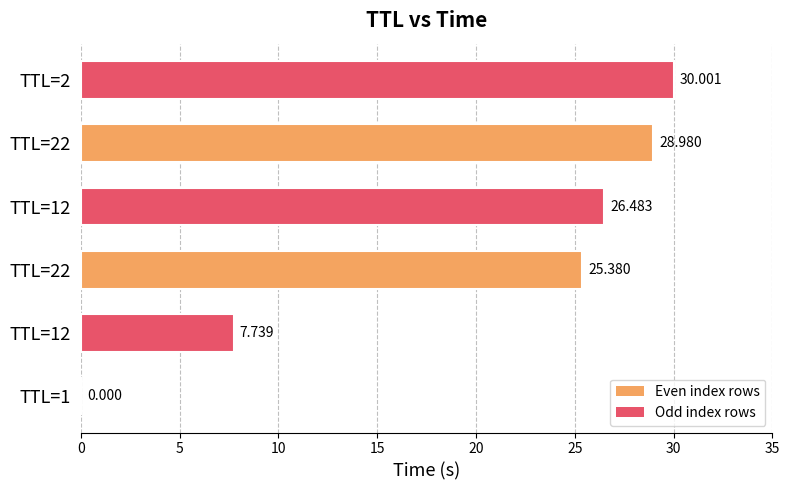

Are the bars grouped side by side (vs. stacked)?

No